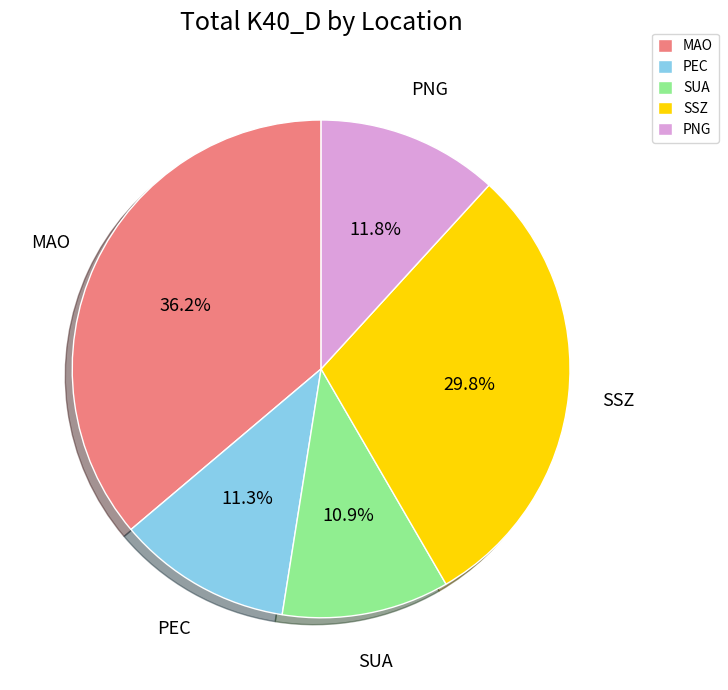

To the nearest percent, what portion does MAO represent?

36%